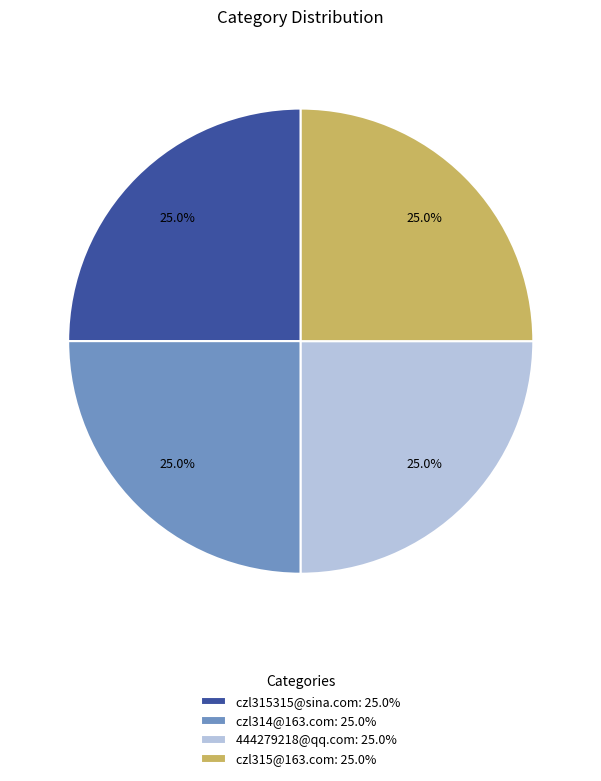

How many slices are in this pie chart?

4